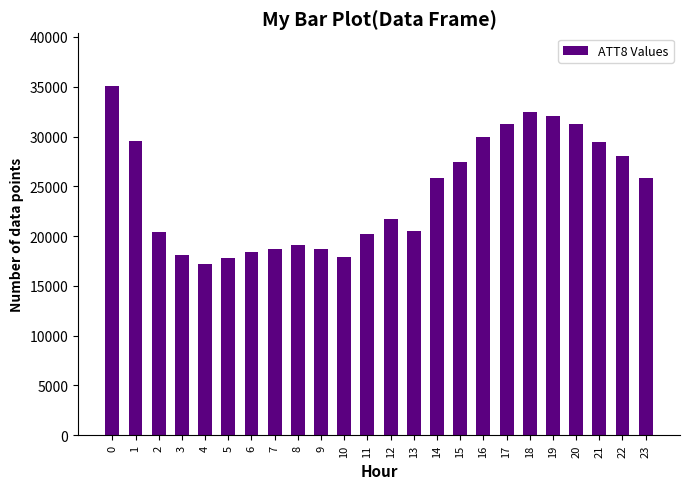

How many distinct data groups are displayed?

1